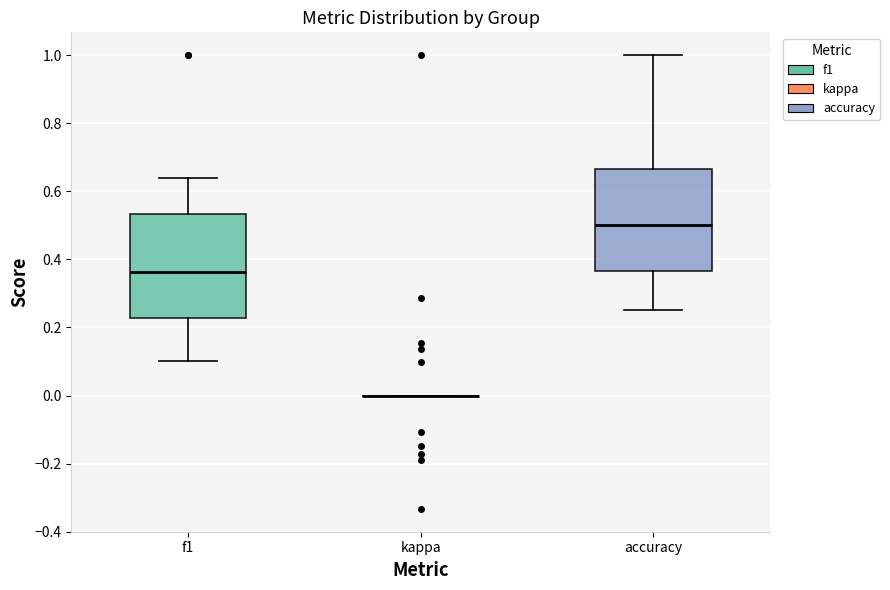

Reading left to right, read every box against the y-axis: the position of its median line, the range the box covers, and the ends of its whiskers. The values are not printed on the chart, so give them approximately, as read against the axis.

f1: median 0.36, box 0.22 to 0.54, whiskers 0.10 to 0.64
kappa: box collapsed to a line at 0.00, whiskers 0.00 to 0.00
accuracy: median 0.50, box 0.36 to 0.66, whiskers 0.26 to 1.00